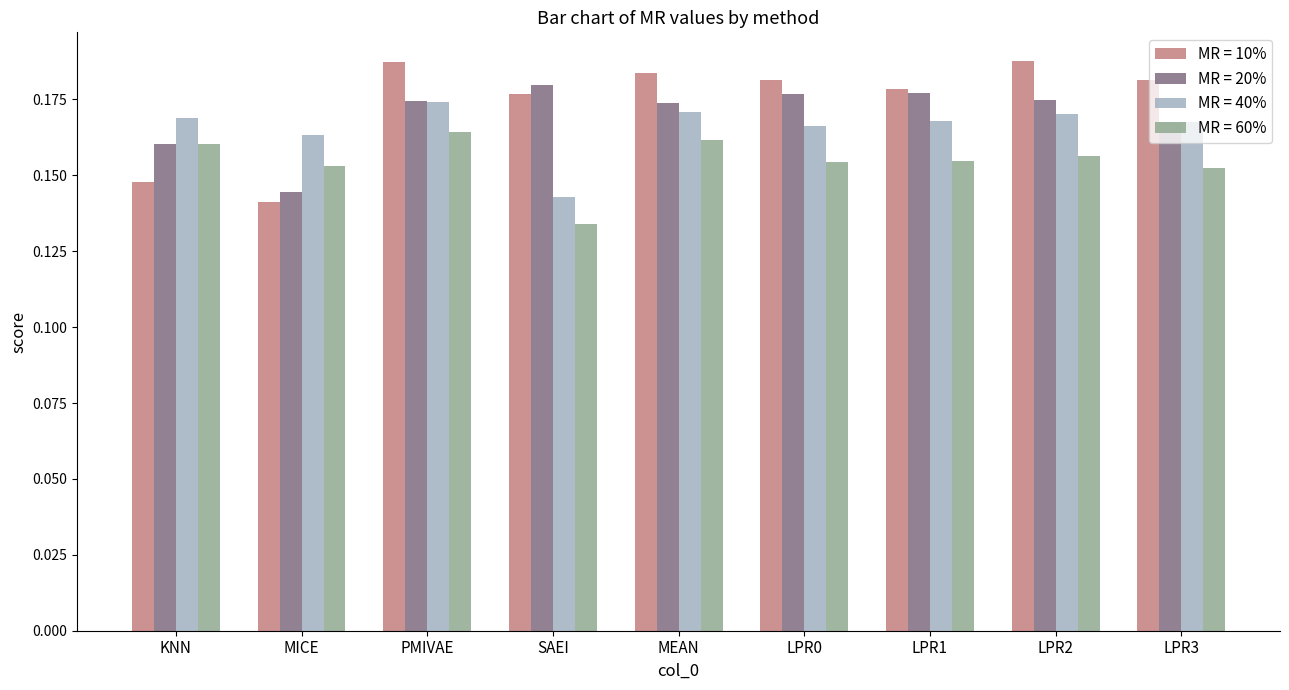

How many MR = 40% values are between 0 and 1?

9